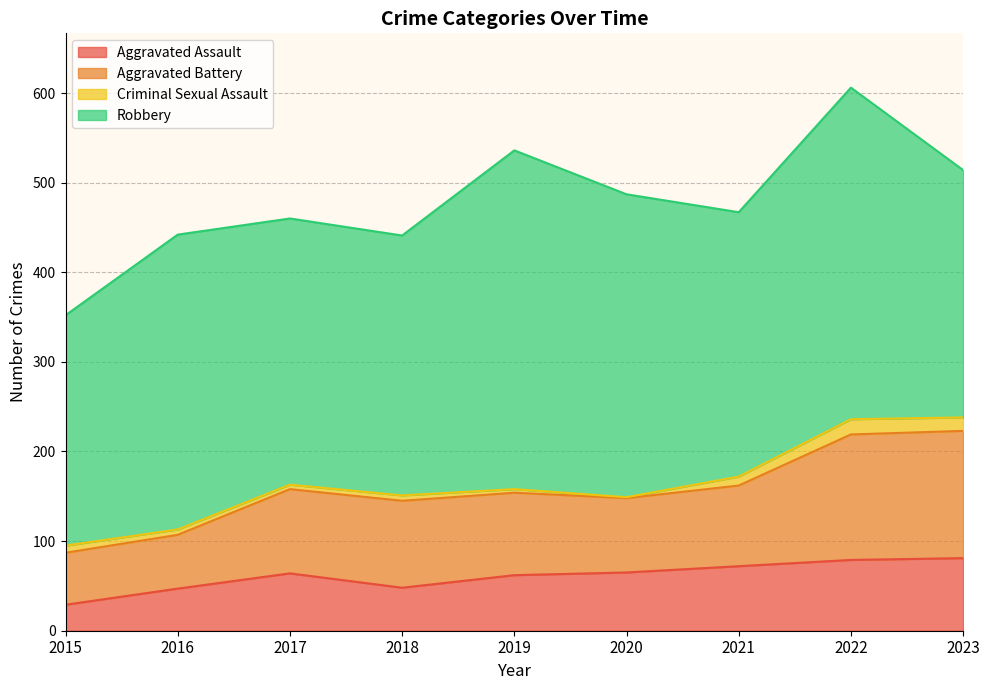

At which label is Aggravated Assault closest to 55?

2018